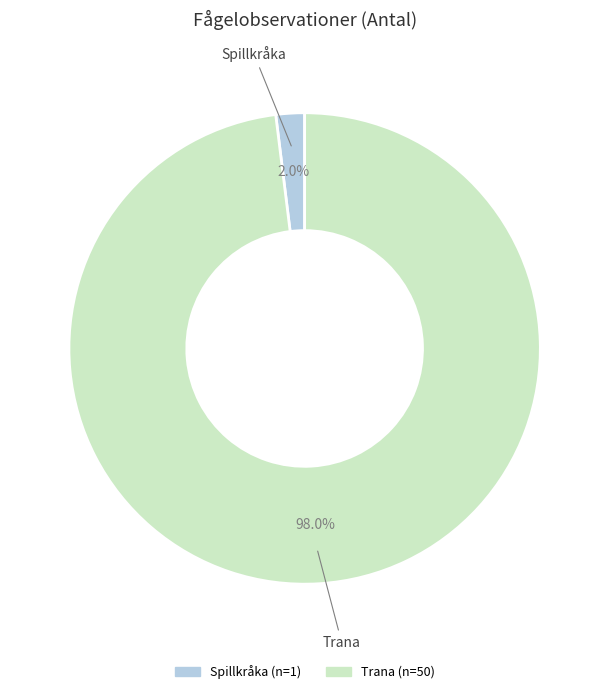

To the nearest percent, what is the combined percentage of Trana and Spillkråka?

100%